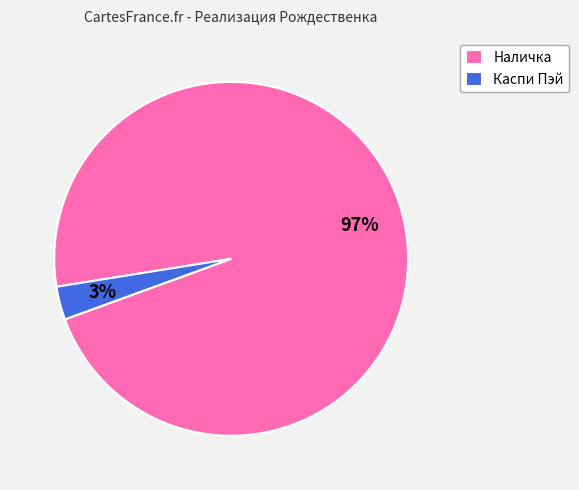

Is Наличка the majority of the pie?

Yes